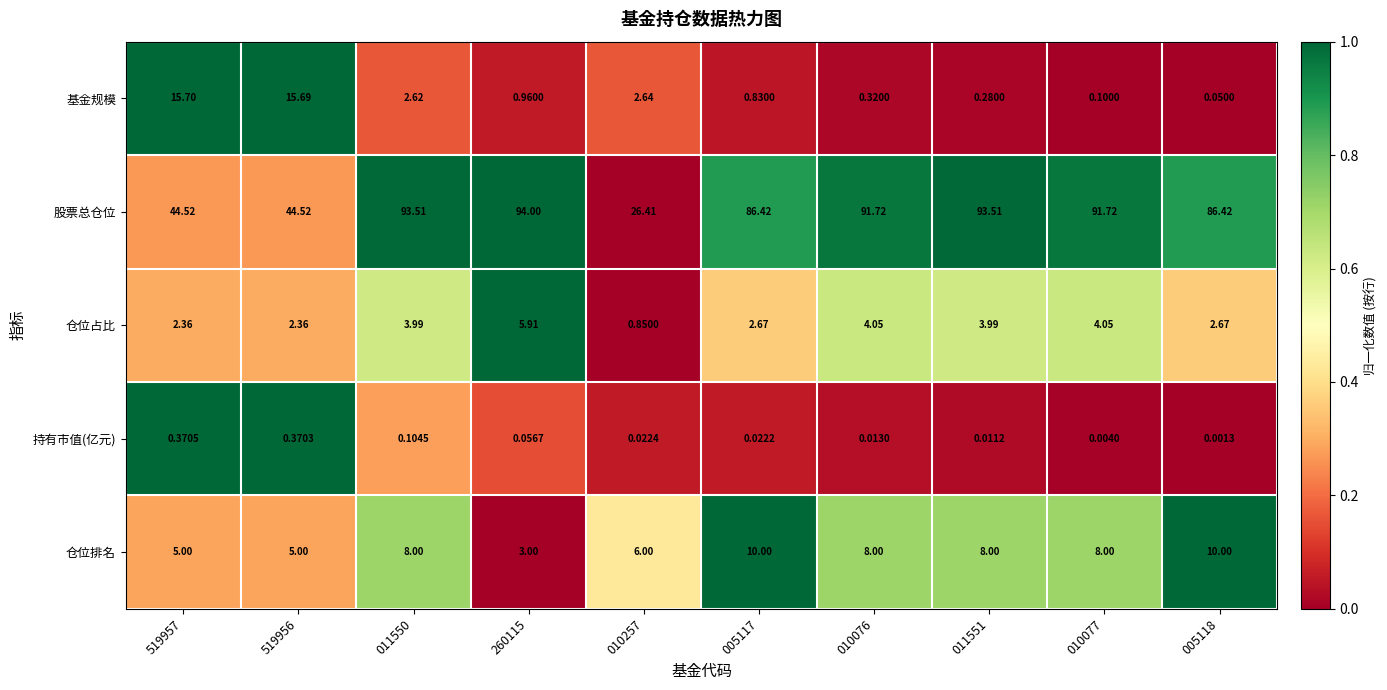

Which series has the largest total across all categories?

股票总仓位